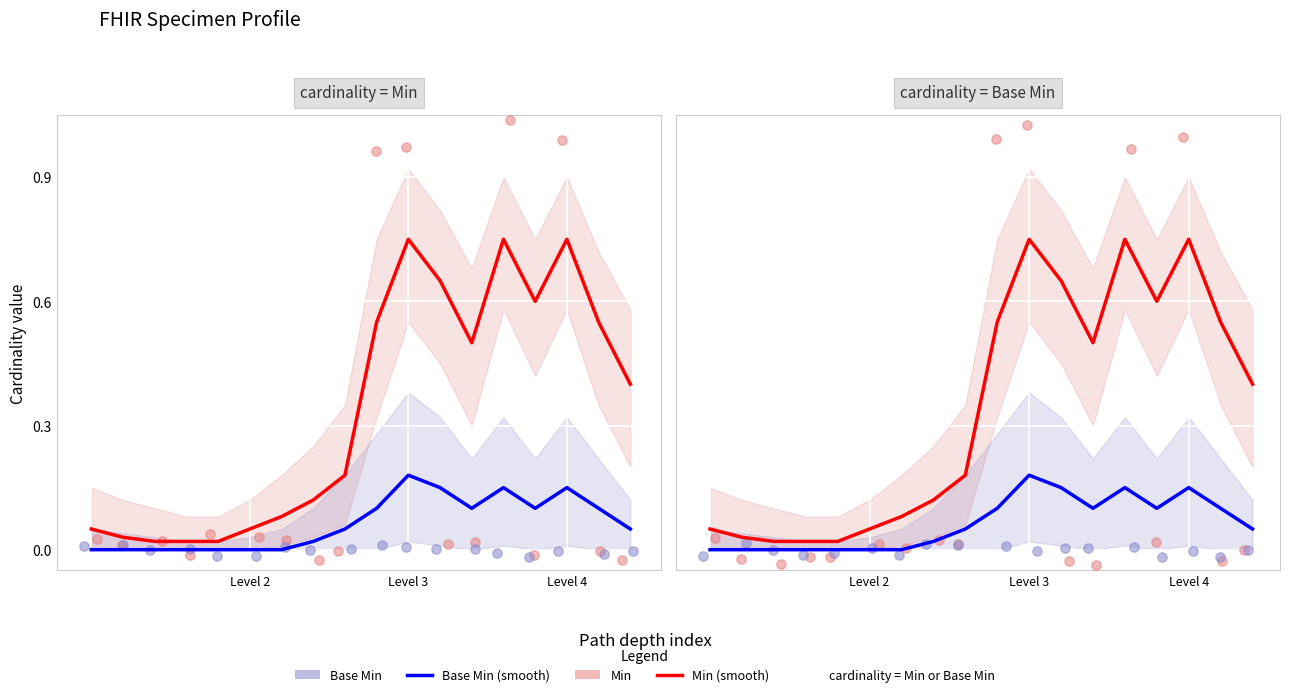

Is the value of Base Min (scatter) at 15 greater than the value of Base Min (smooth) at 16?

No